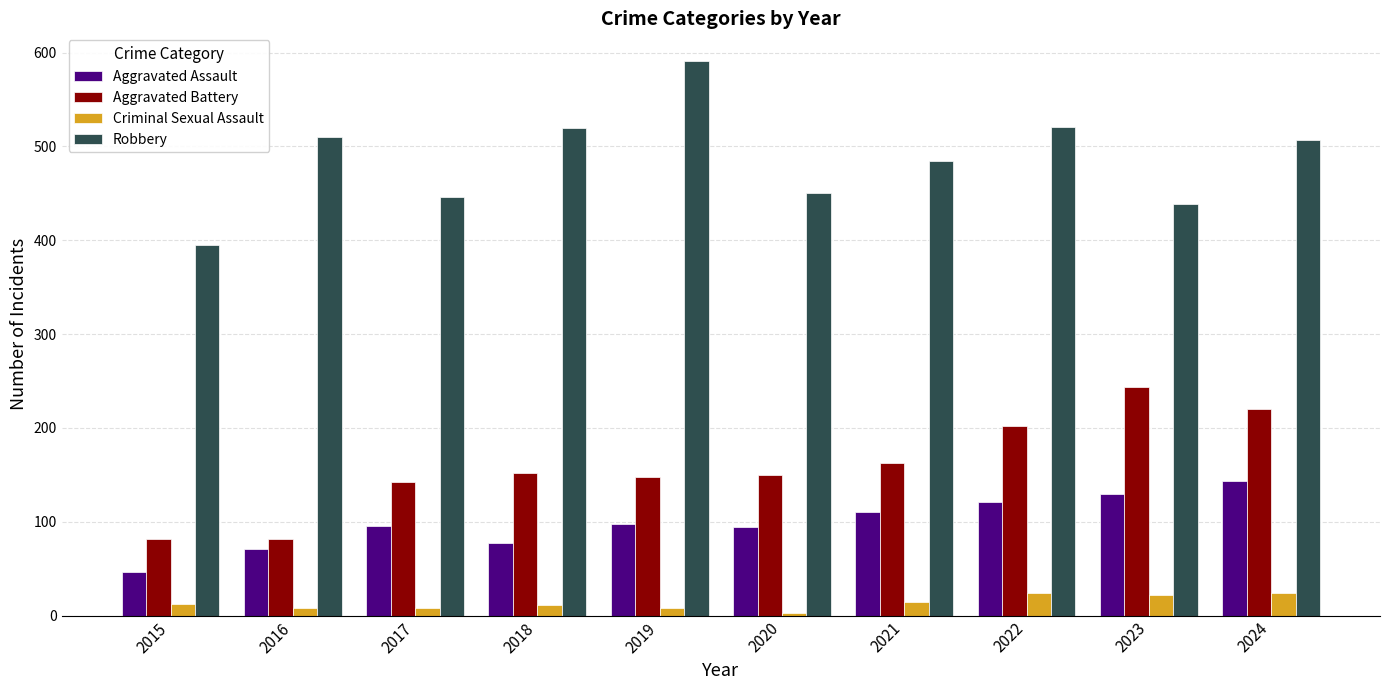

The value of Aggravated Assault at 2020 is 159. True or false?

False